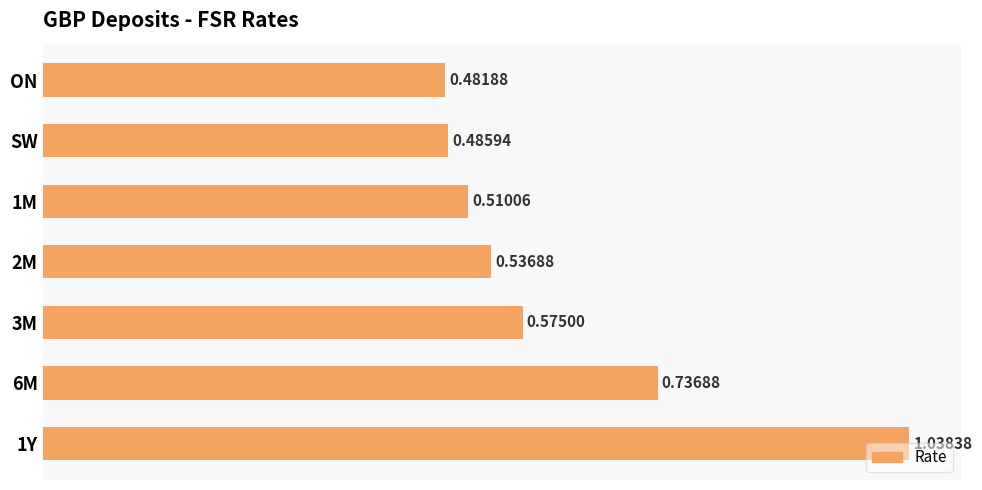

Does the chart contain stacked bars?

No